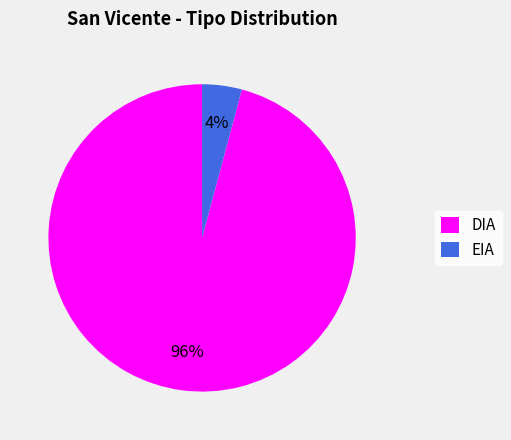

Which slice is the smallest?

EIA